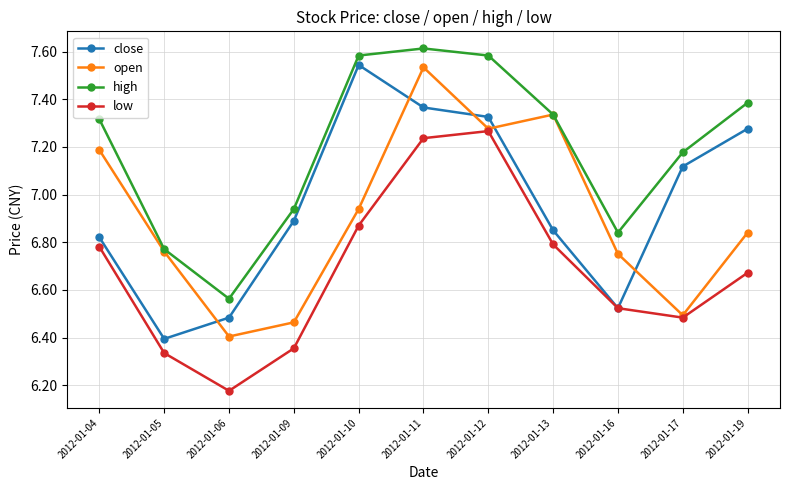

True or false: open has a value of 6.5 at 2012-01-17.

True